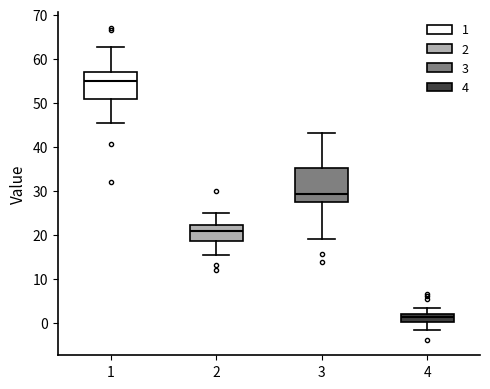

Comparing the boxes themselves (not the whiskers), which one is the tallest?

3